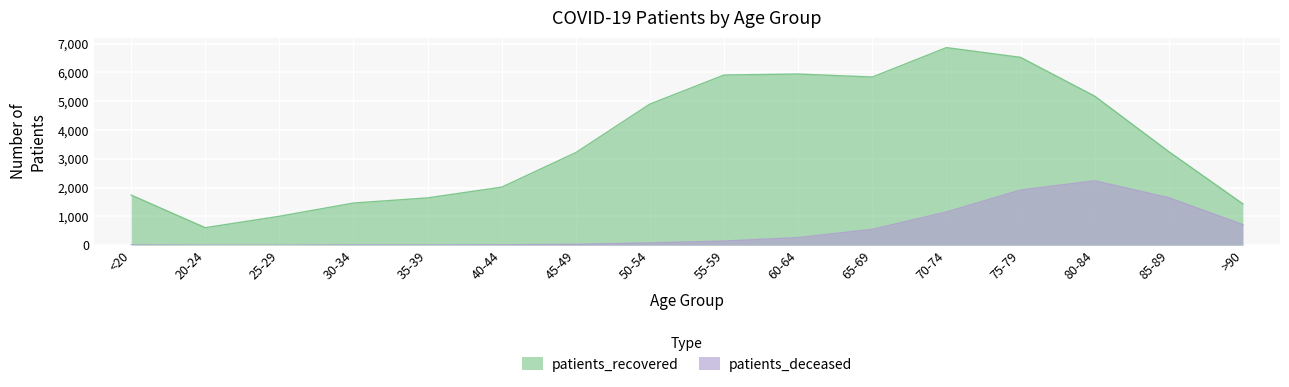

True or false: patients_recovered and patients_deceased intersect in this chart.

False